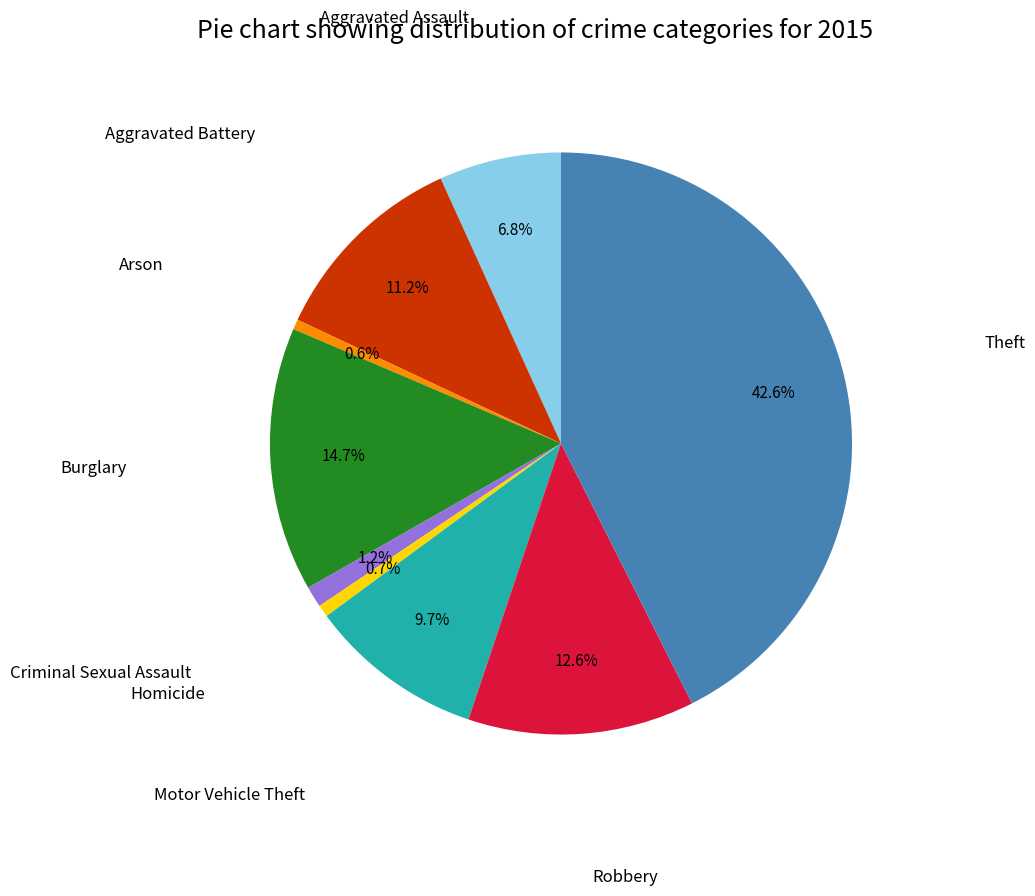

How many segments does this pie chart have?

9